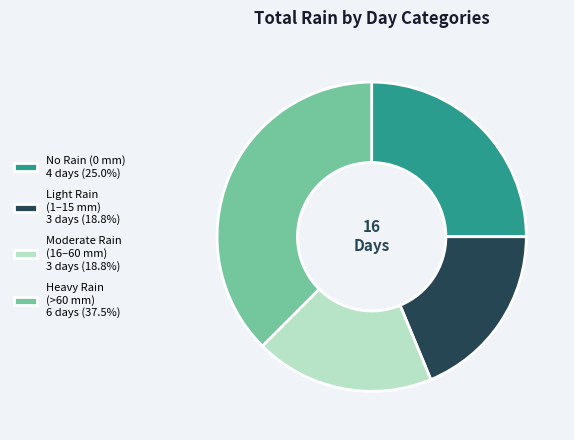

Approximately how many times larger is the value at No Rain (0 mm) 4 days (25.0%) compared to Light Rain (1–15 mm) 3 days (18.8%)?

1.3